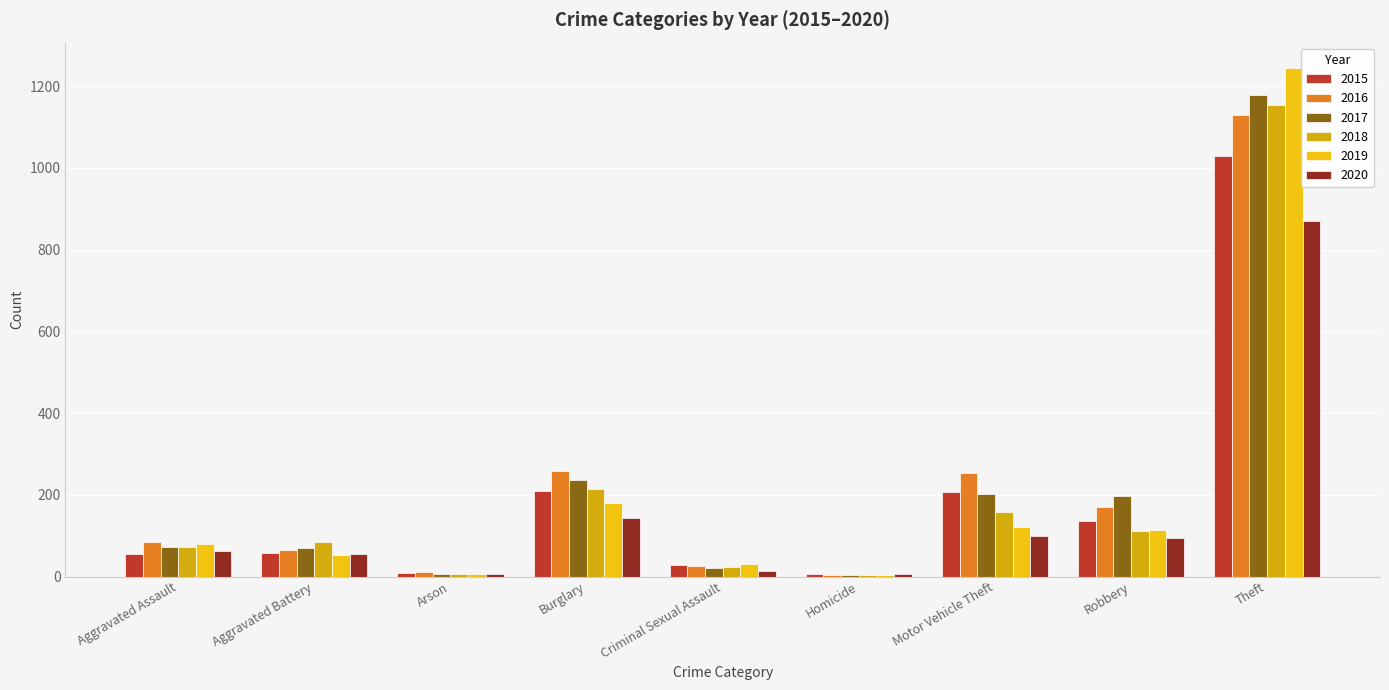

What is the spread (max minus min) of values at Burglary?

113